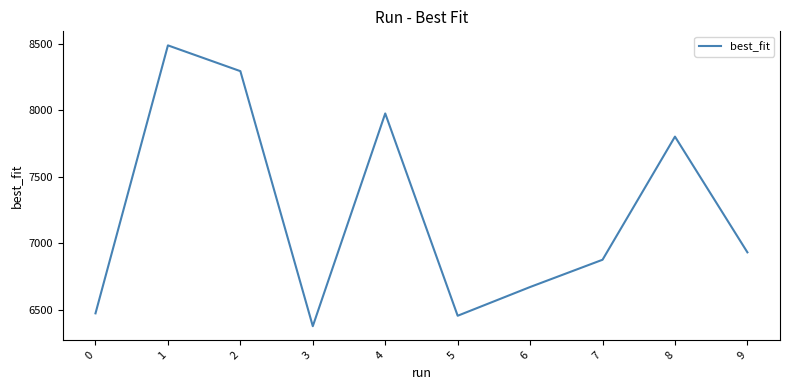

Where is the first local maximum?

1